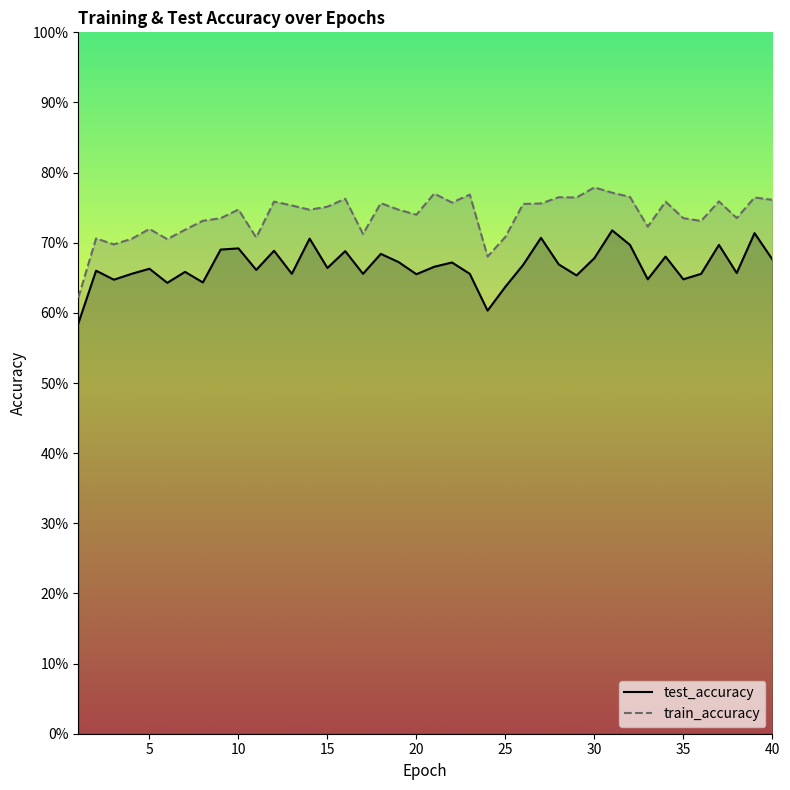

What is the average value of the train_accuracy series?

0.7